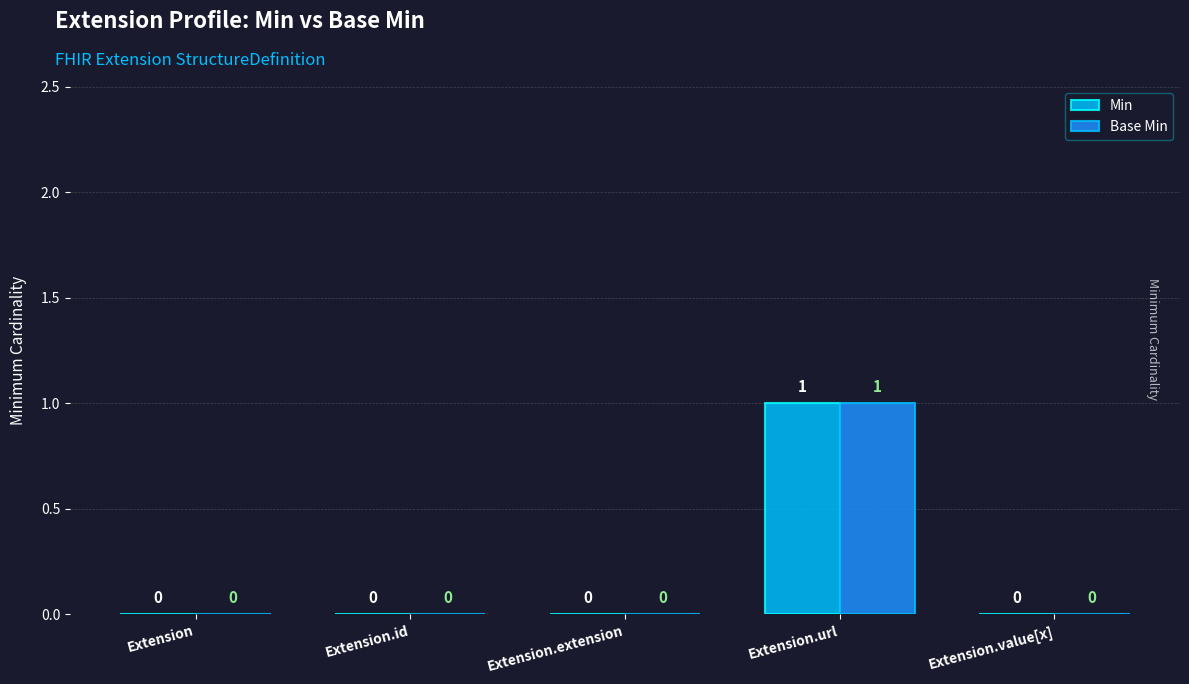

How many data points in Min are above 0?

1